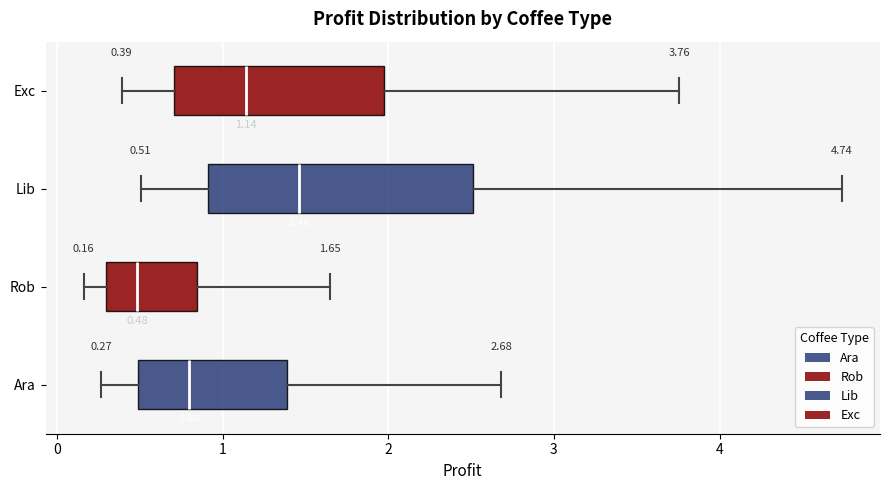

Which box has the furthest to the left median line?

Rob